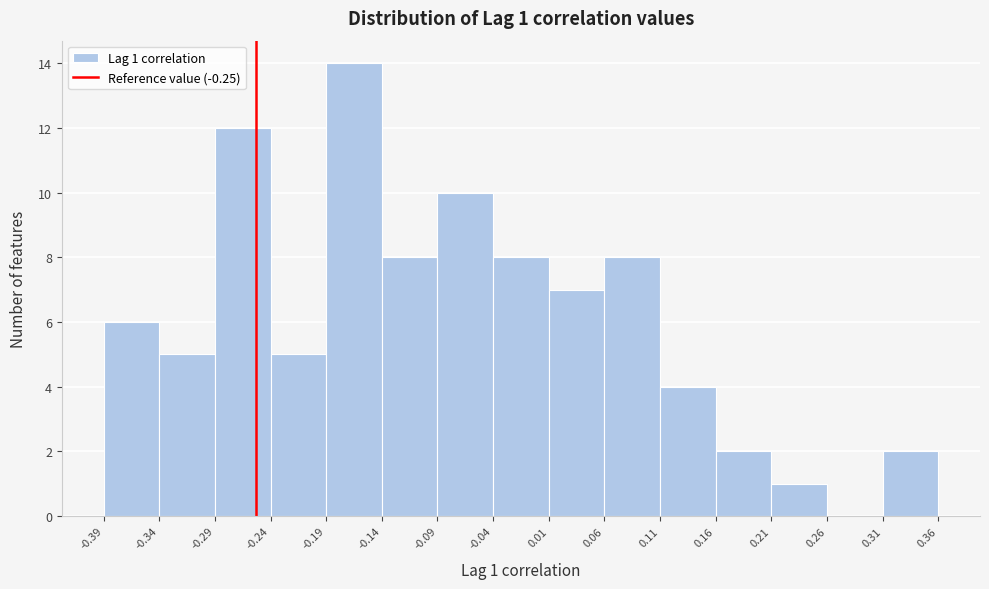

Which range on the x-axis has the tallest bar?

-0.19 to -0.14